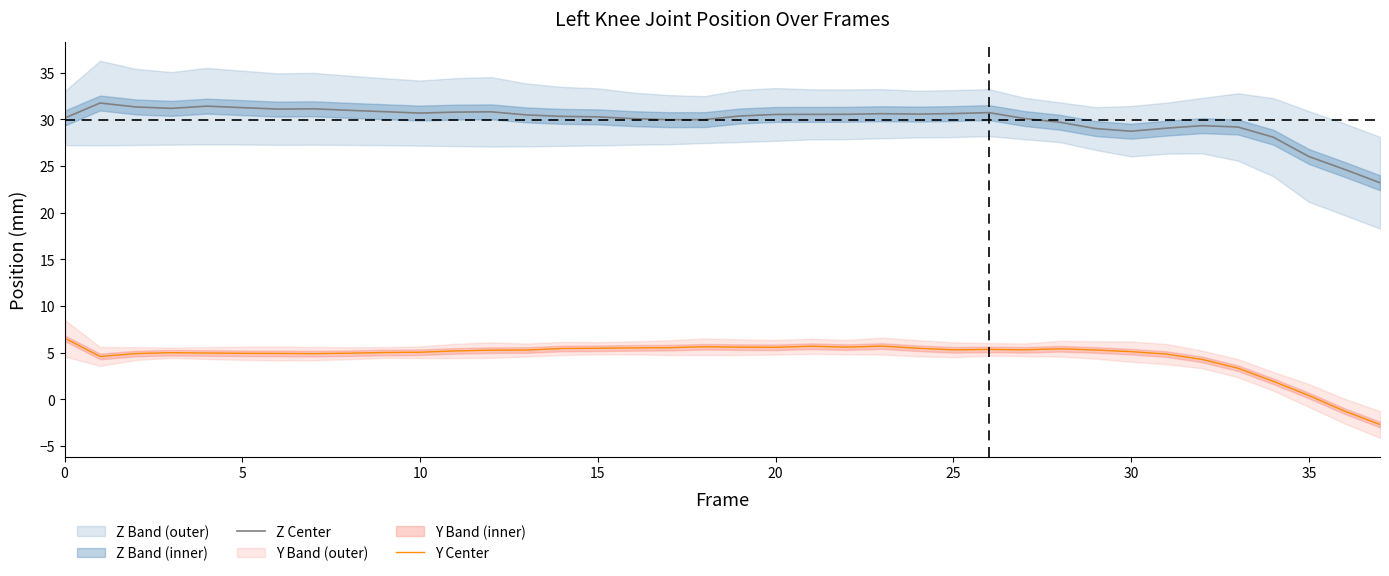

The Y Center series shows 5.3 at 27. True or false?

True